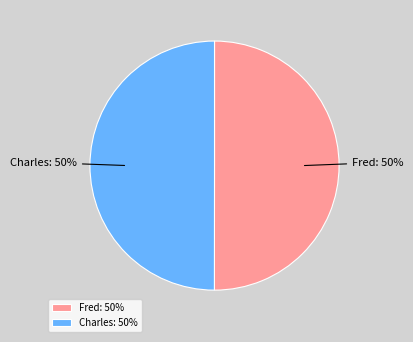

Is the sum of Charles and Fred greater than half?

Yes